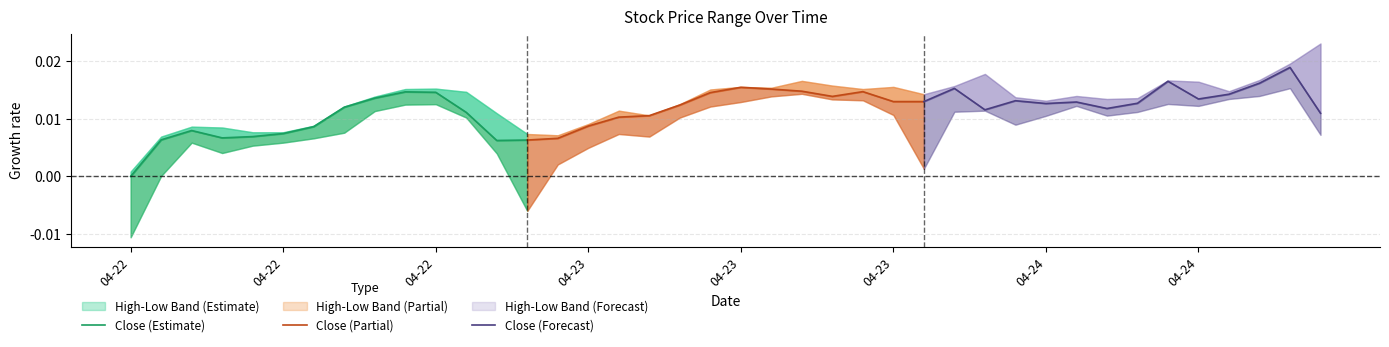

At which category does Close (Estimate) reach its first local peak?

04-22